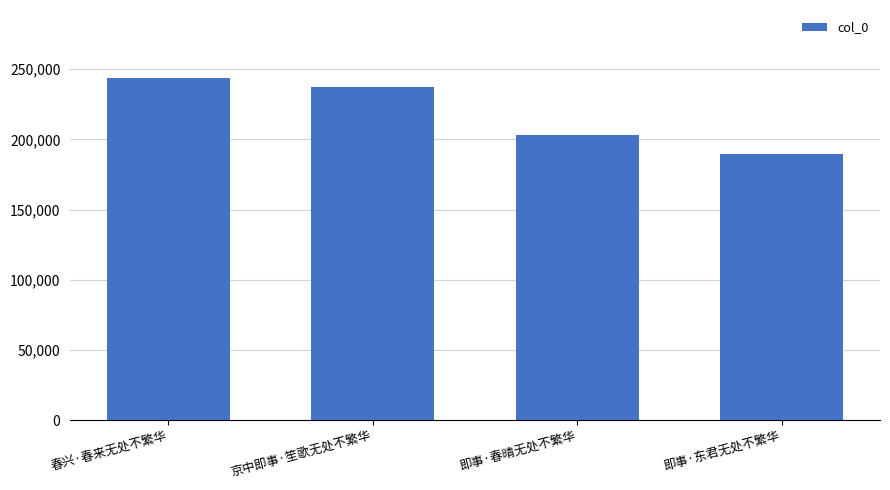

What is the value of the 1st bar from the left?

243449